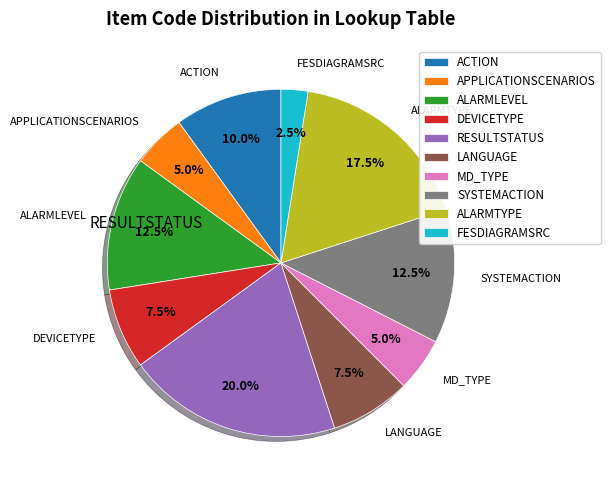

Do MD_TYPE and APPLICATIONSCENARIOS together represent more than half of the pie?

No